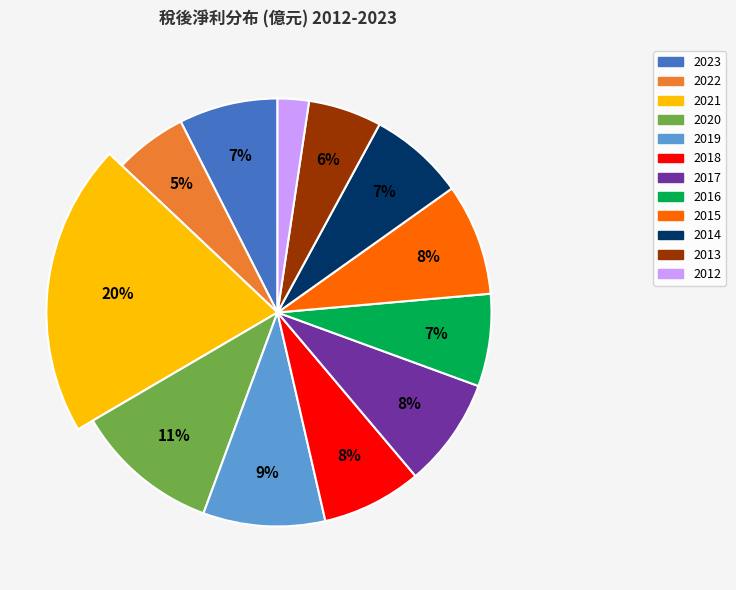

What is the total percentage of 2014 and 2019?

16.5%